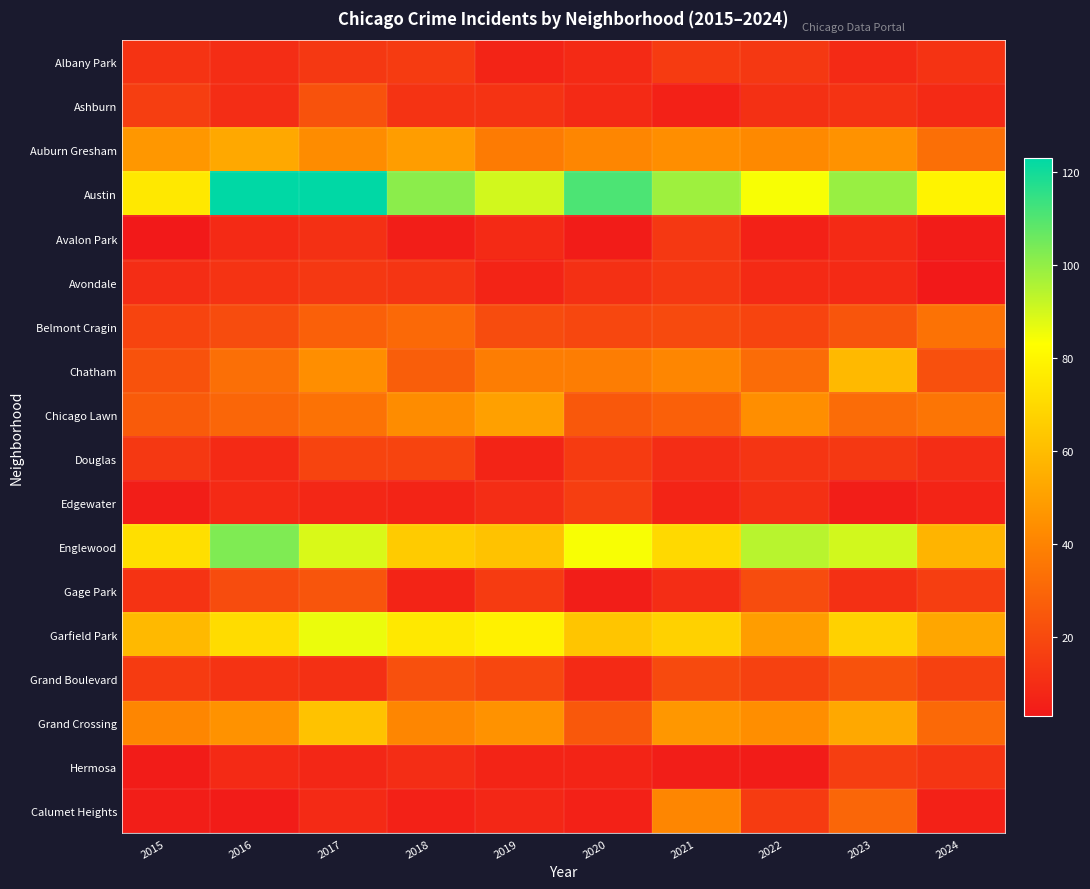

Which has a higher value, 2017 or 2020?

2017